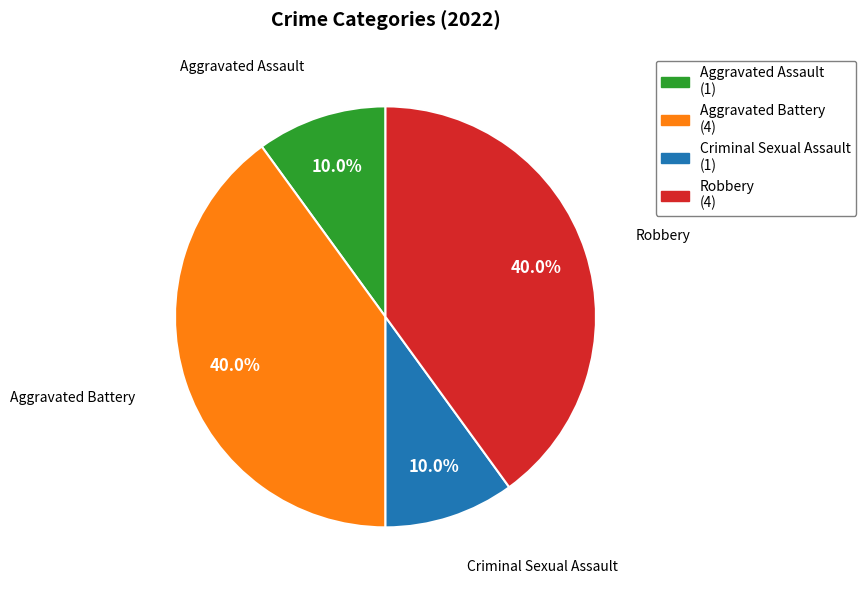

What is the ratio of the value at Robbery (4) to the value at Aggravated Battery (4)?

1.0